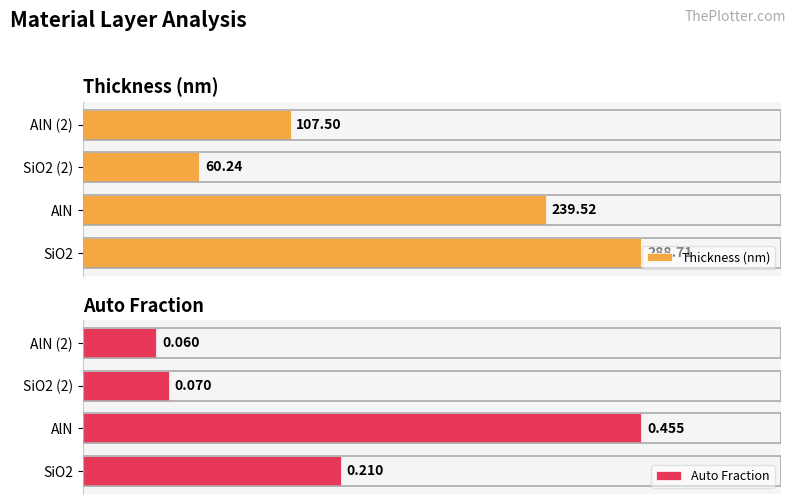

Rank the categories by Thickness (nm) value from highest to lowest.

SiO2, AlN, AlN (2), SiO2 (2)